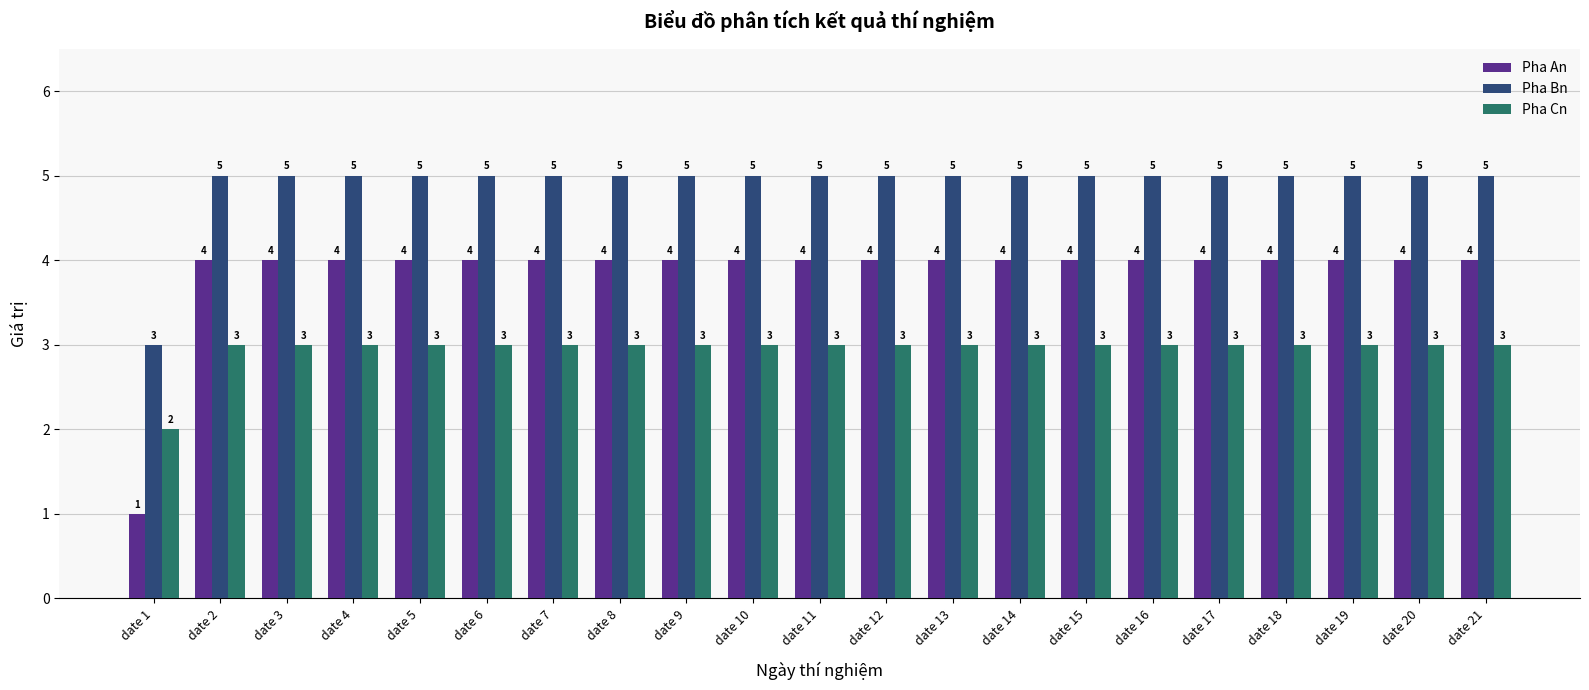

What are all the series names shown in the legend?

Pha An, Pha Bn, Pha Cn